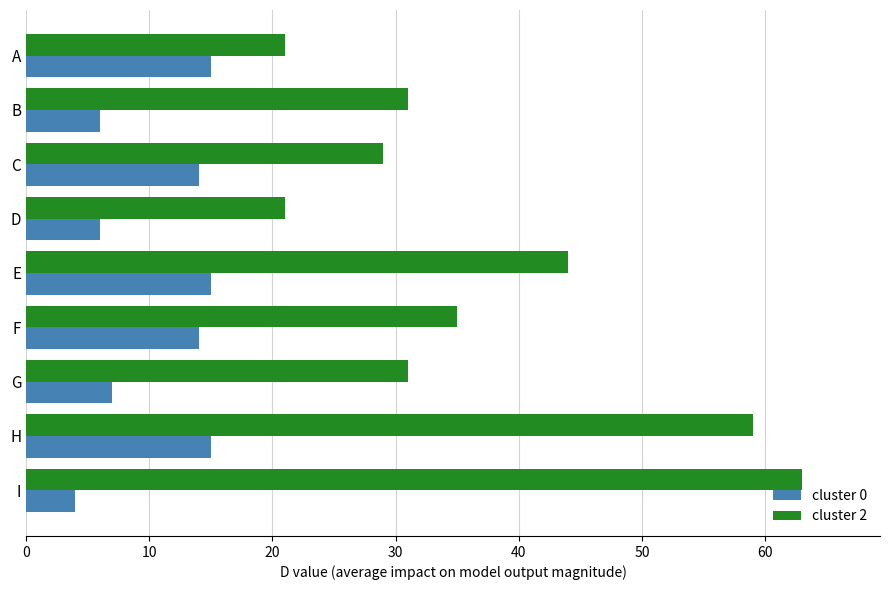

What is the lowest value of the cluster 0 series?

4